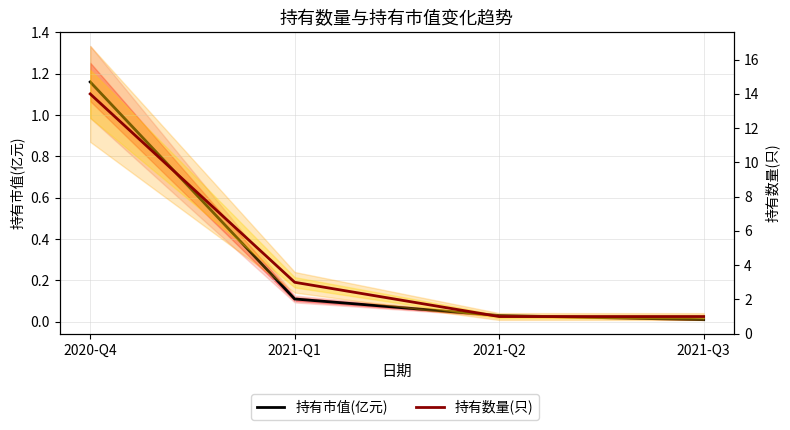

Which category has the highest value in the 持有数量(只) series?

2020-Q4